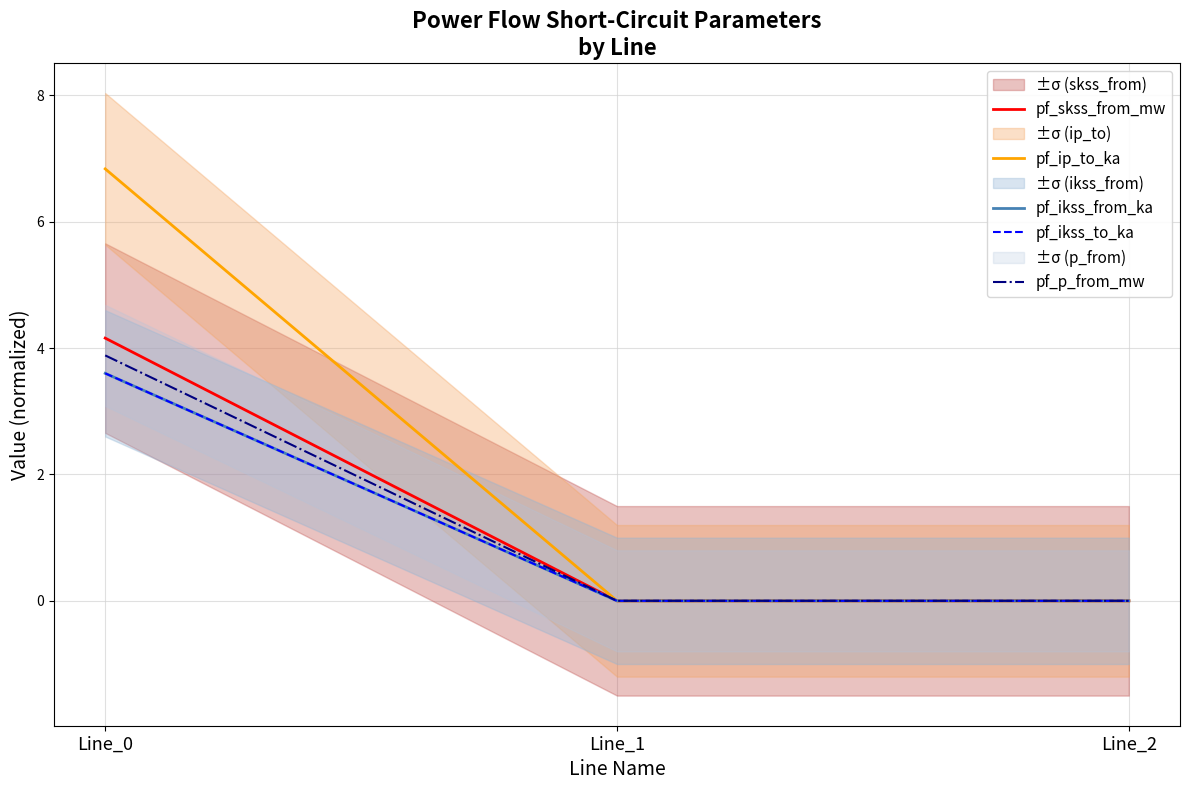

What is the difference between the pf_ikss_from_ka values at Line_2 and Line_0?

3.6